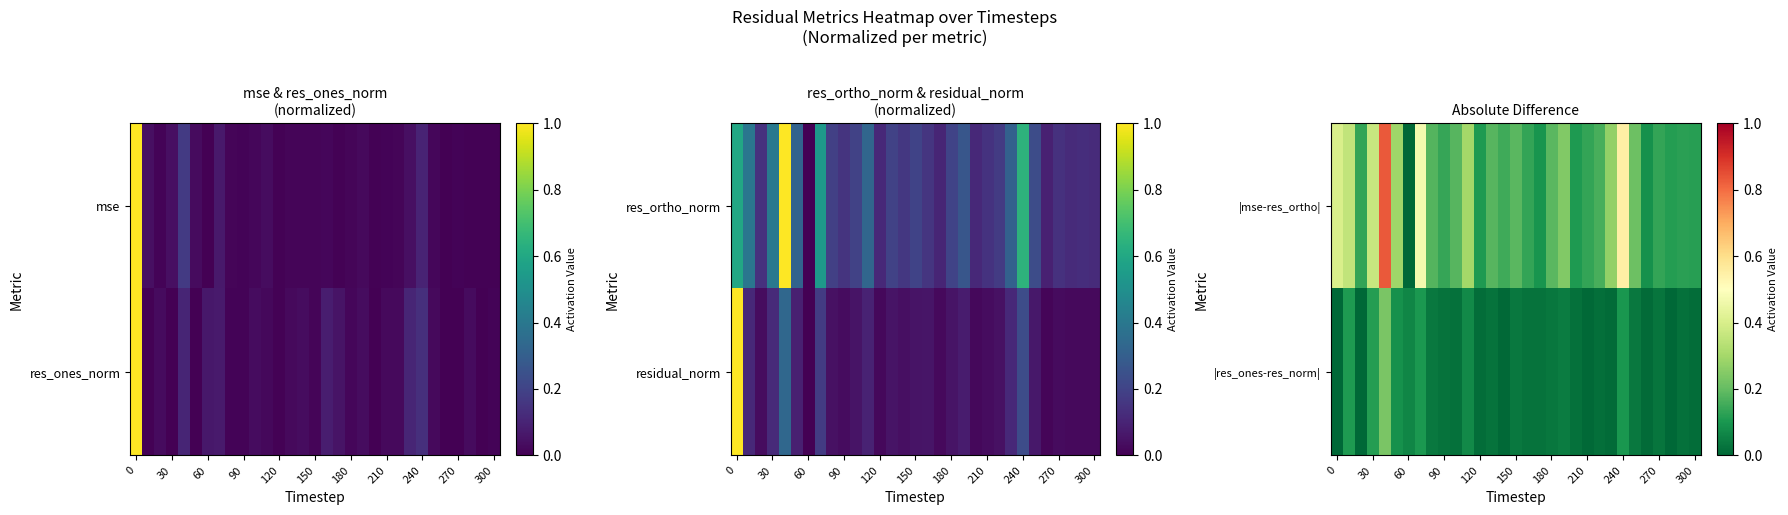

What is the total value across all series at 13?

0.2